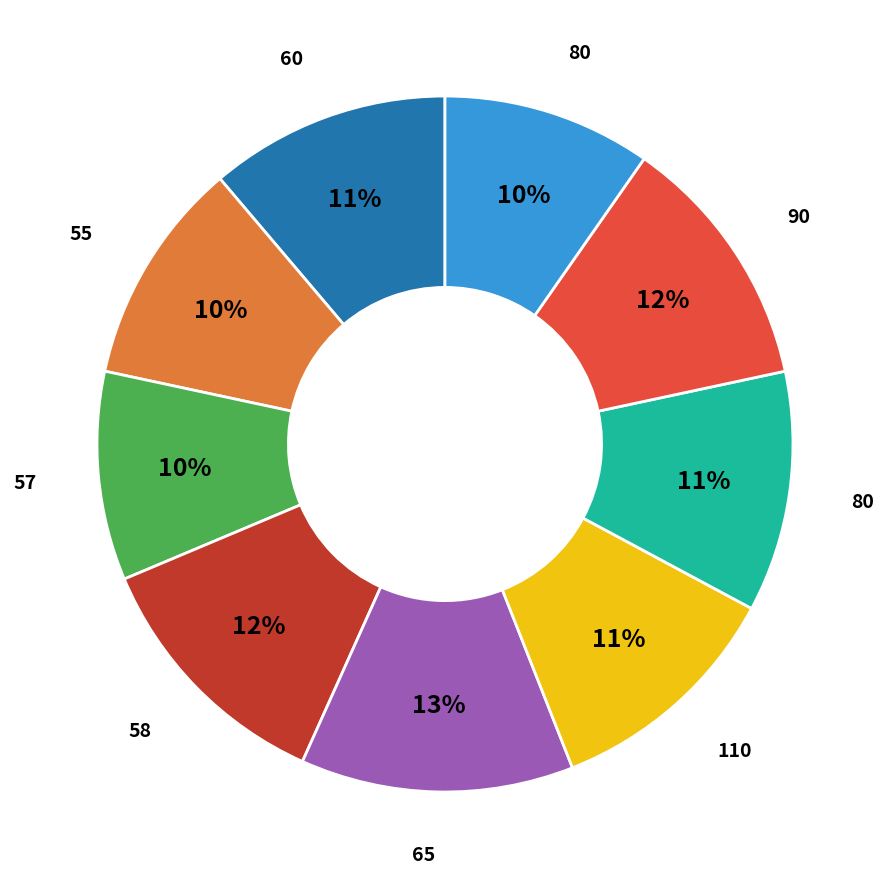

Is there any slice that represents more than half of the pie?

No